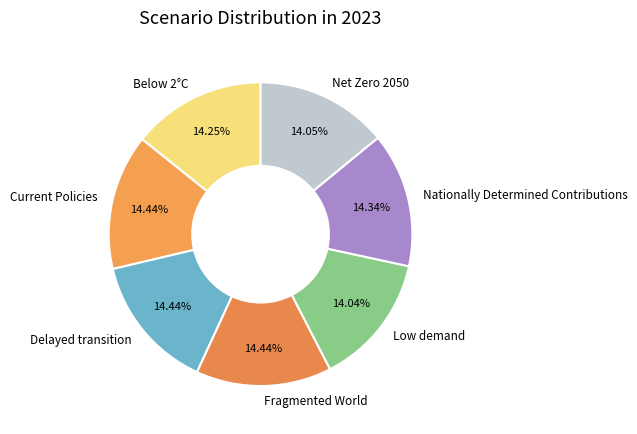

To the nearest percent, what is the combined percentage of Delayed transition and Net Zero 2050?

28%